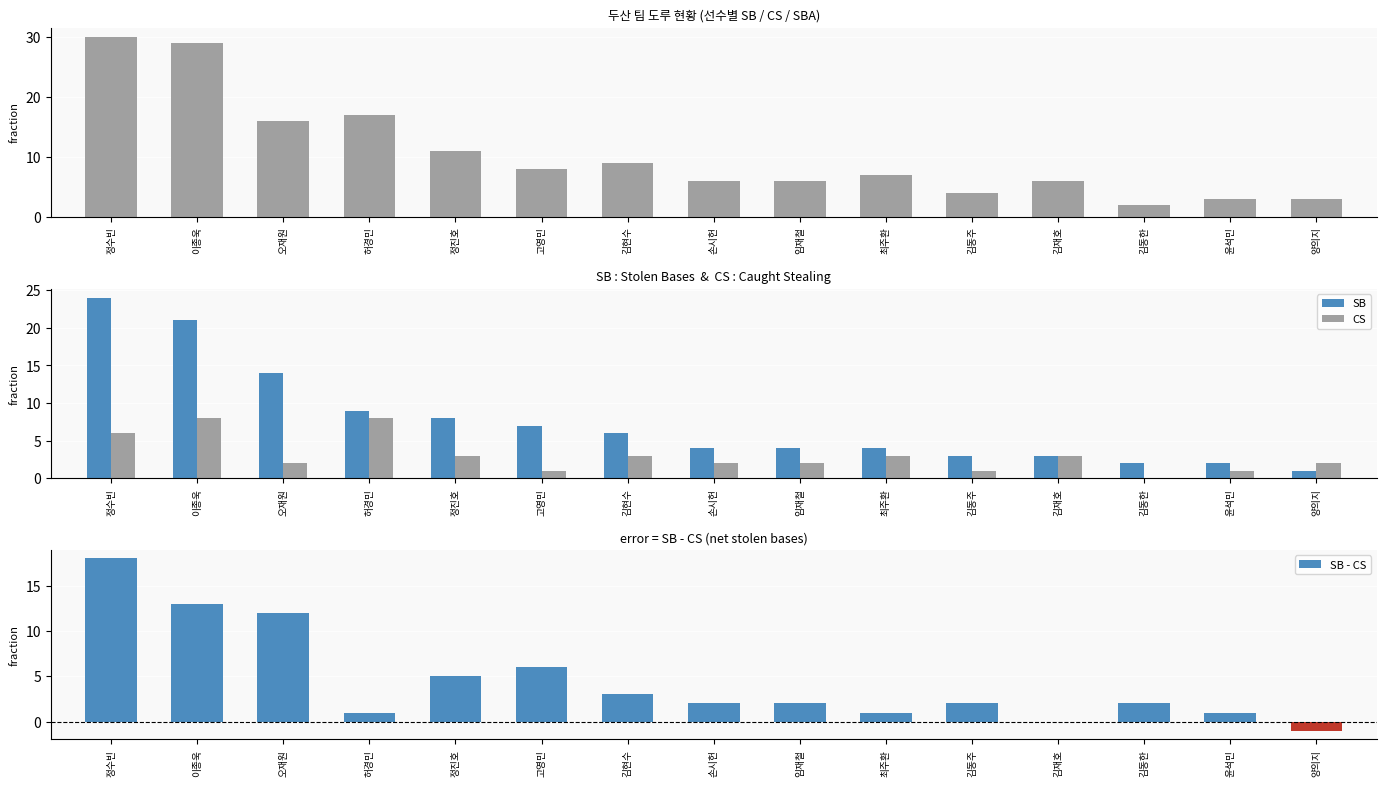

Where does the CS series first go above 2?

정수빈